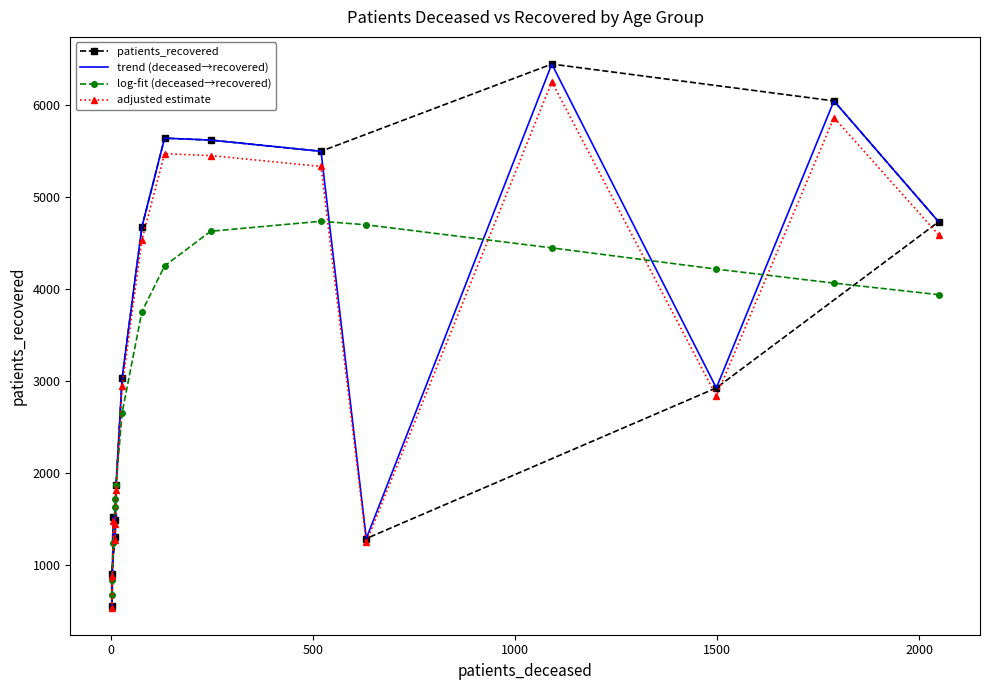

What is the lowest value of the patients_recovered series?

552